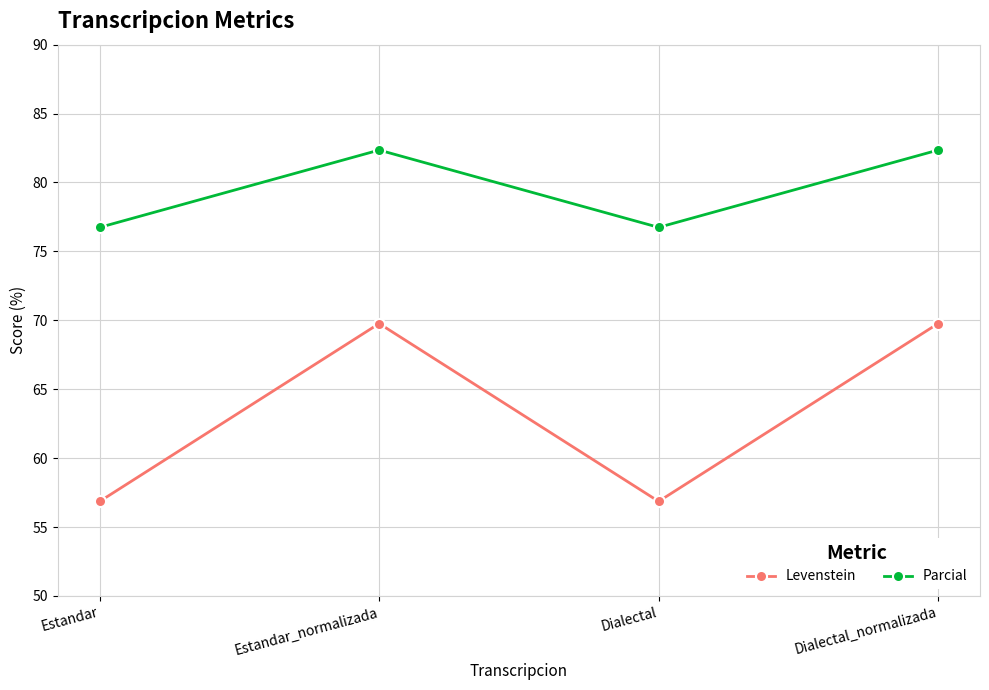

List the series in order of their peak value, highest first.

Parcial, Levenstein